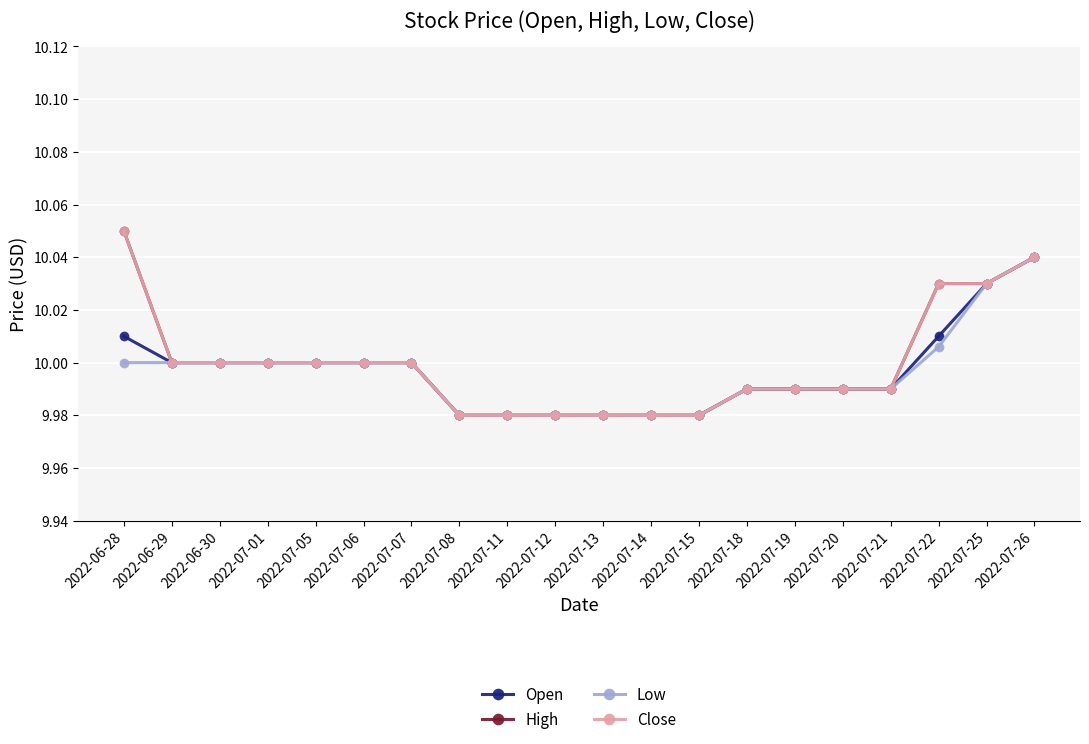

True or false: Low has a value of 10.0 at 2022-07-18.

True